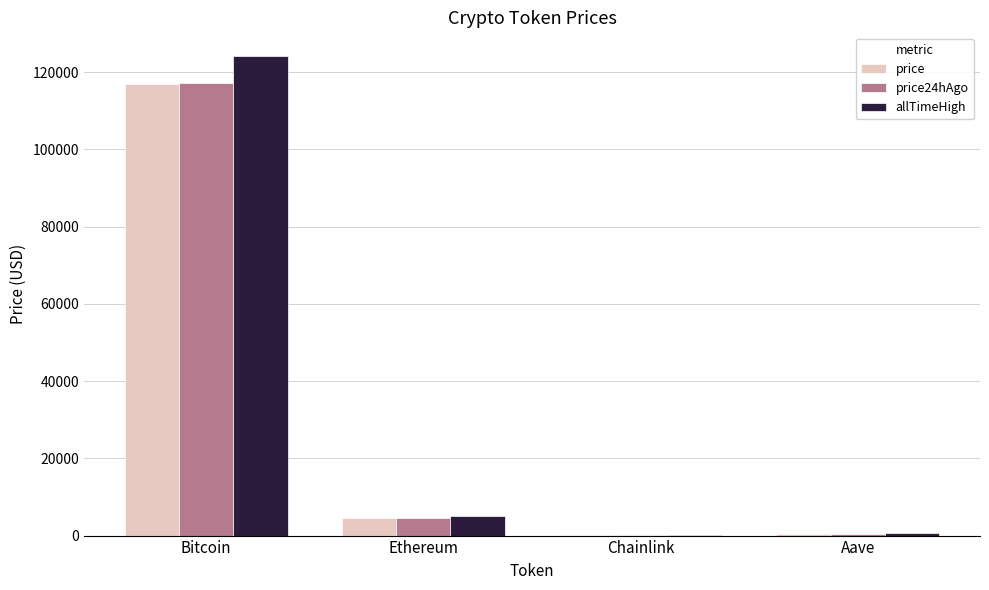

The value of price24hAgo at Bitcoin is 207170.8. True or false?

False